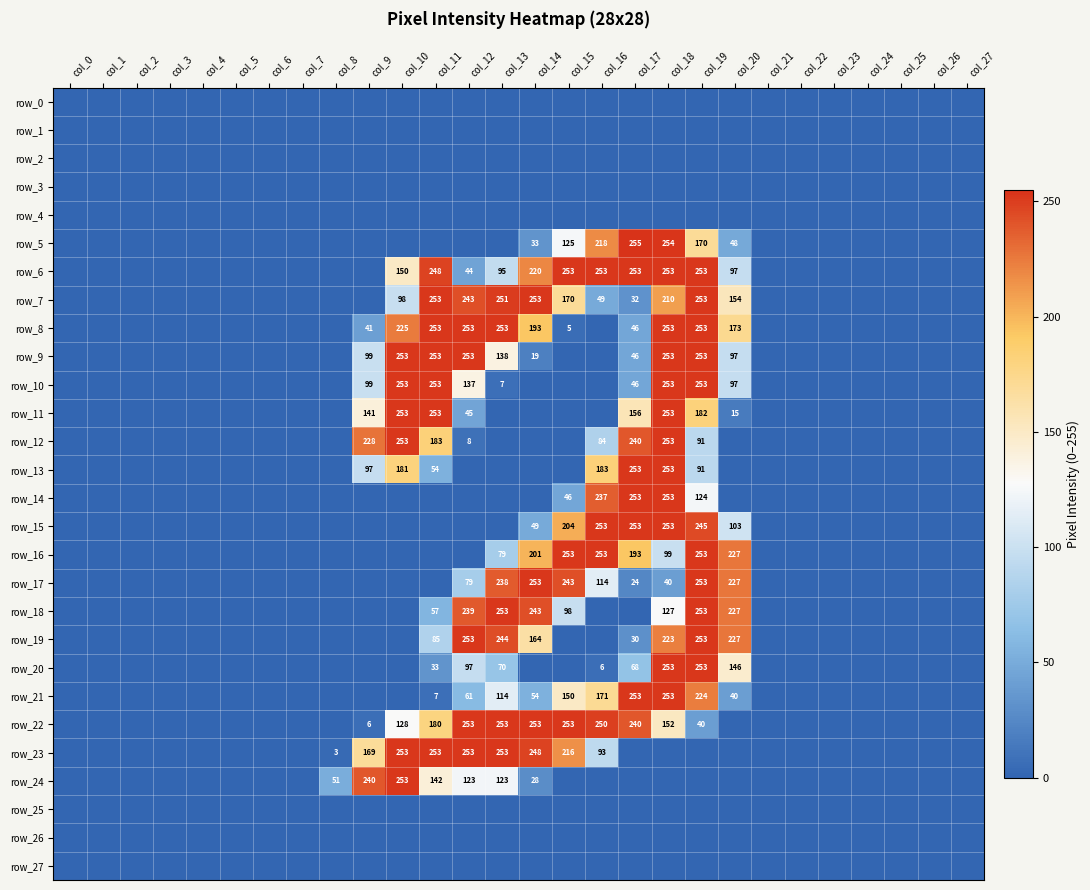

Which series changed the most between col_19 and col_21?

row_6